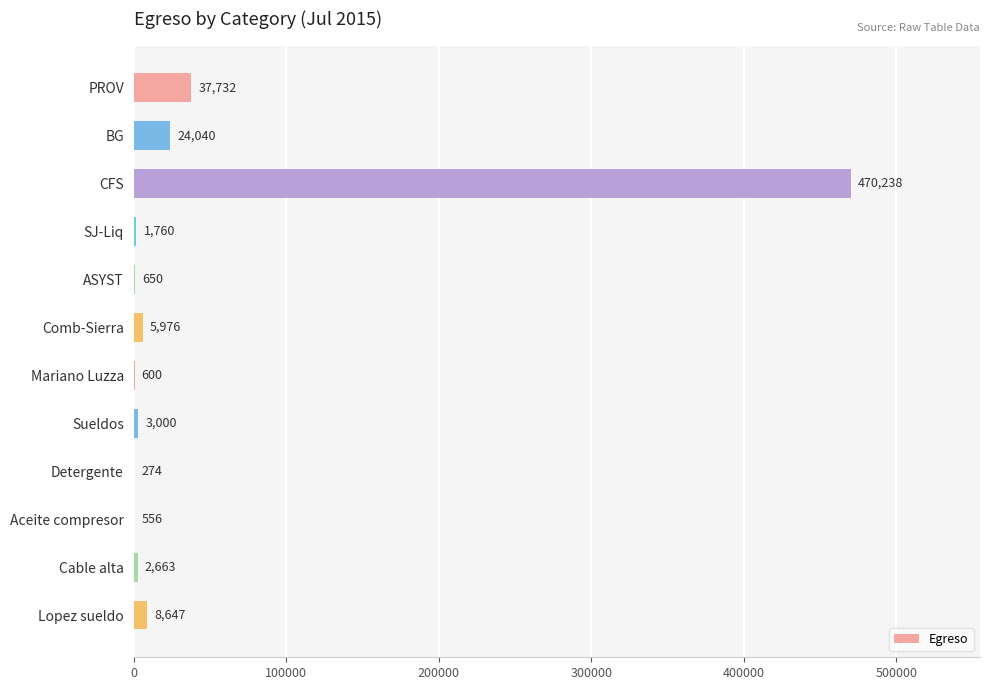

What is the maximum value shown in the chart?

470238.0